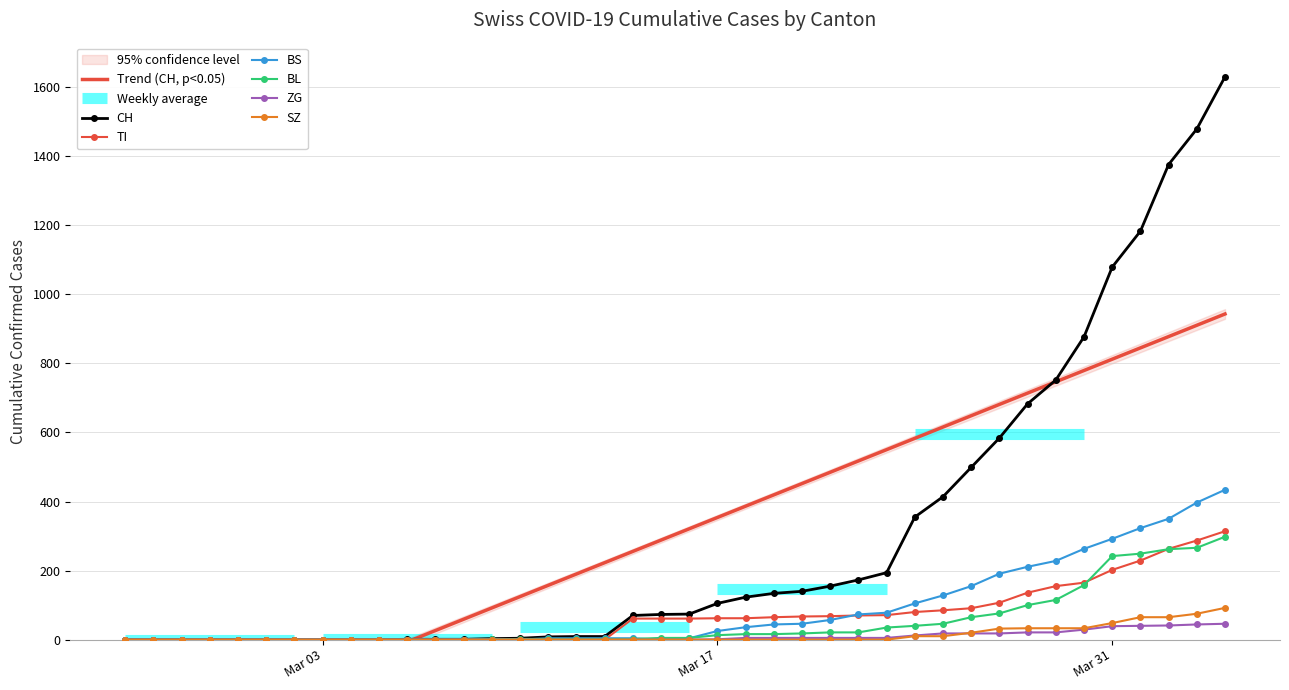

True or false: BL and CH intersect in this chart.

False